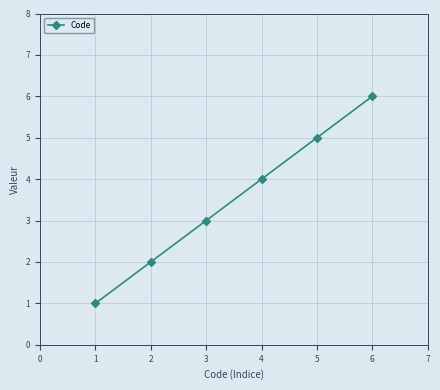

Does the chart have visible grid lines?

Yes